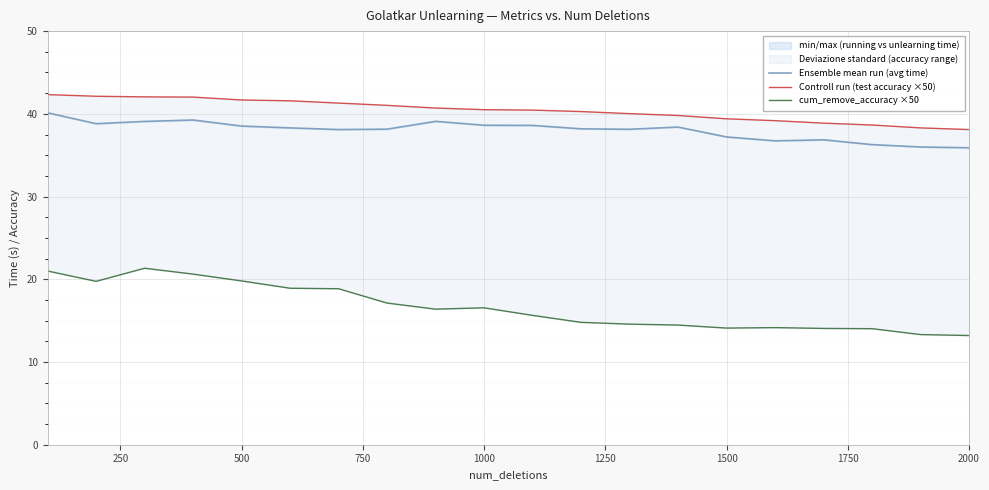

At how many categories does at least one series exceed 25?

20